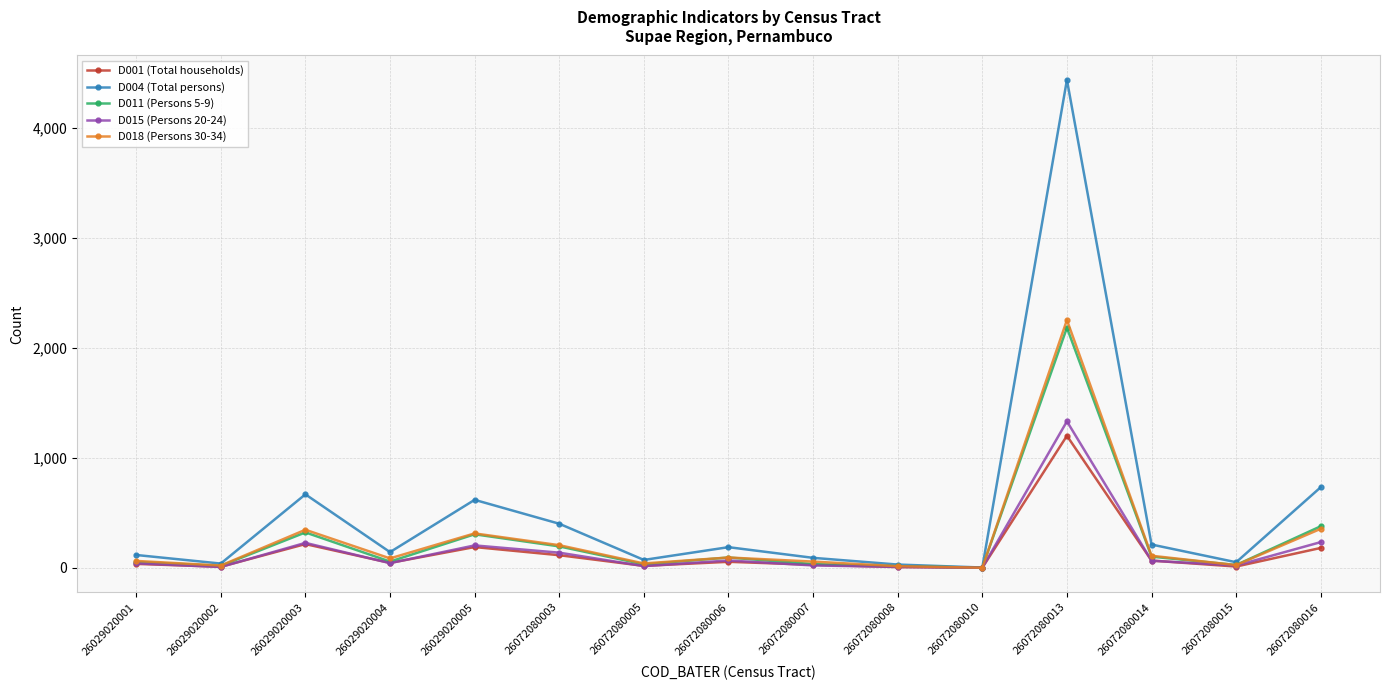

The D011 (Persons 5-9) series shows 32 at 26072080005. True or false?

True